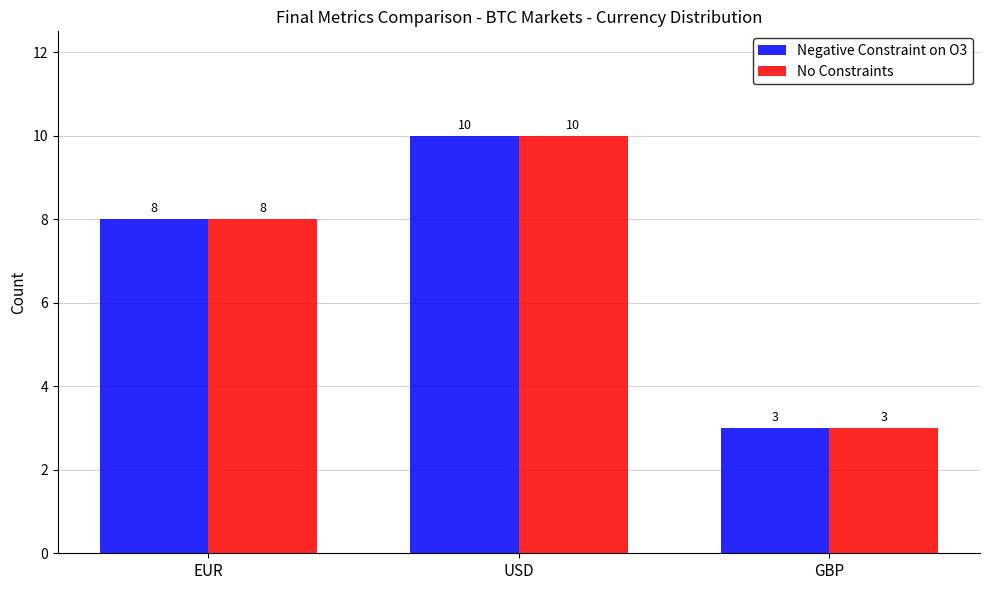

At which category is the sum across all series the highest?

USD